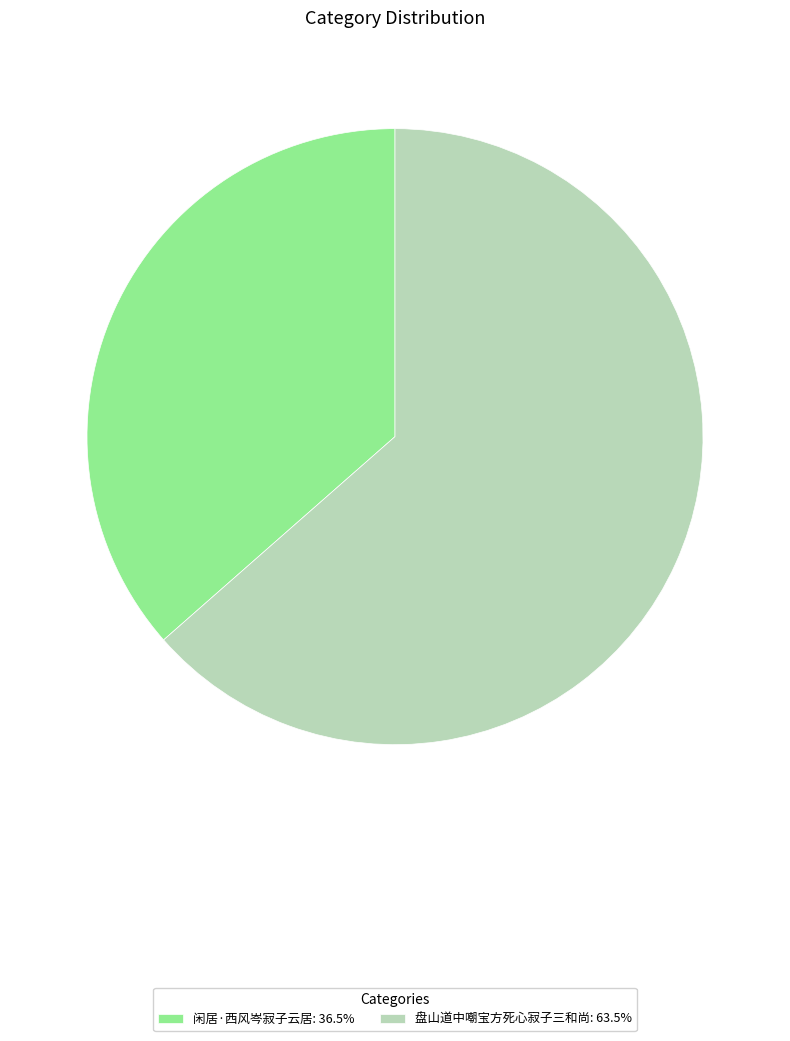

Count the number of slices in the pie.

2